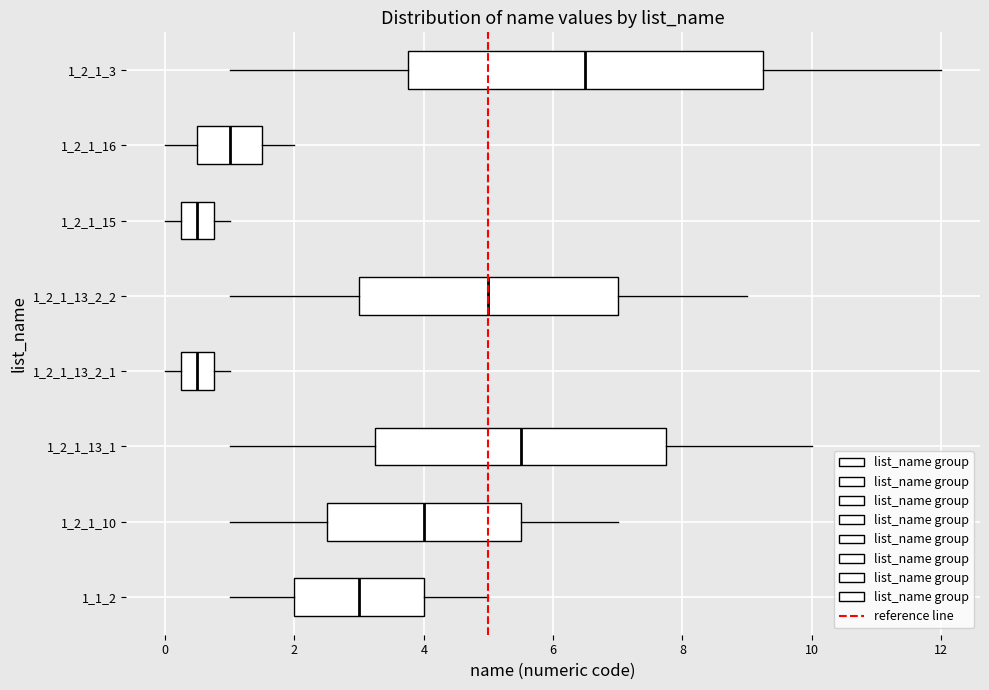

Which box has the furthest to the right median line?

1_2_1_3